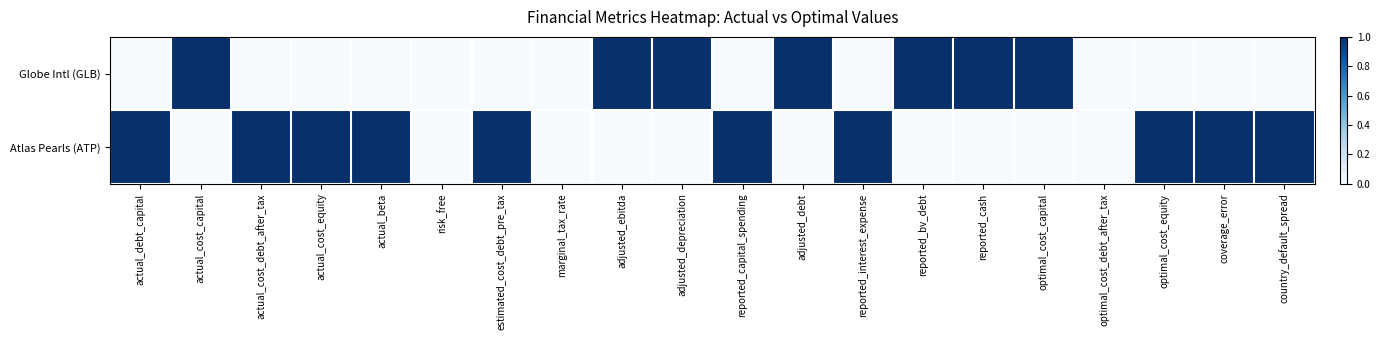

Which series changed the most between adjusted_ebitda and adjusted_depreciation?

Globe Intl (GLB)